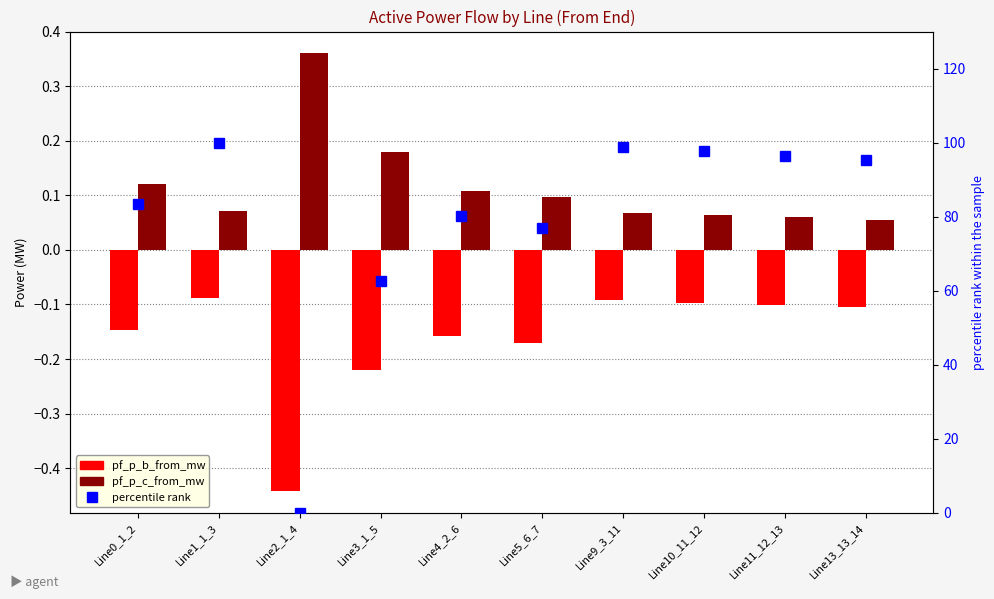

Reading left to right, what are all the values shown in this chart?

pf_p_b_from_mw: Line0_1_2=-0.1	Line1_1_3=-0.1	Line2_1_4=-0.4	Line3_1_5=-0.2	Line4_2_6=-0.2	Line5_6_7=-0.2	Line9_3_11=-0.1	Line10_11_12=-0.1	Line11_12_13=-0.1	Line13_13_14=-0.1
pf_p_c_from_mw: Line0_1_2=0.1	Line1_1_3=0.1	Line2_1_4=0.4	Line3_1_5=0.2	Line4_2_6=0.1	Line5_6_7=0.1	Line9_3_11=0.1	Line10_11_12=0.1	Line11_12_13=0.1	Line13_13_14=0.1
percentile rank: Line0_1_2=83.3	Line1_1_3=100.0	Line2_1_4=0.0	Line3_1_5=62.5	Line4_2_6=80.1	Line5_6_7=76.8	Line9_3_11=98.8	Line10_11_12=97.6	Line11_12_13=96.5	Line13_13_14=95.3